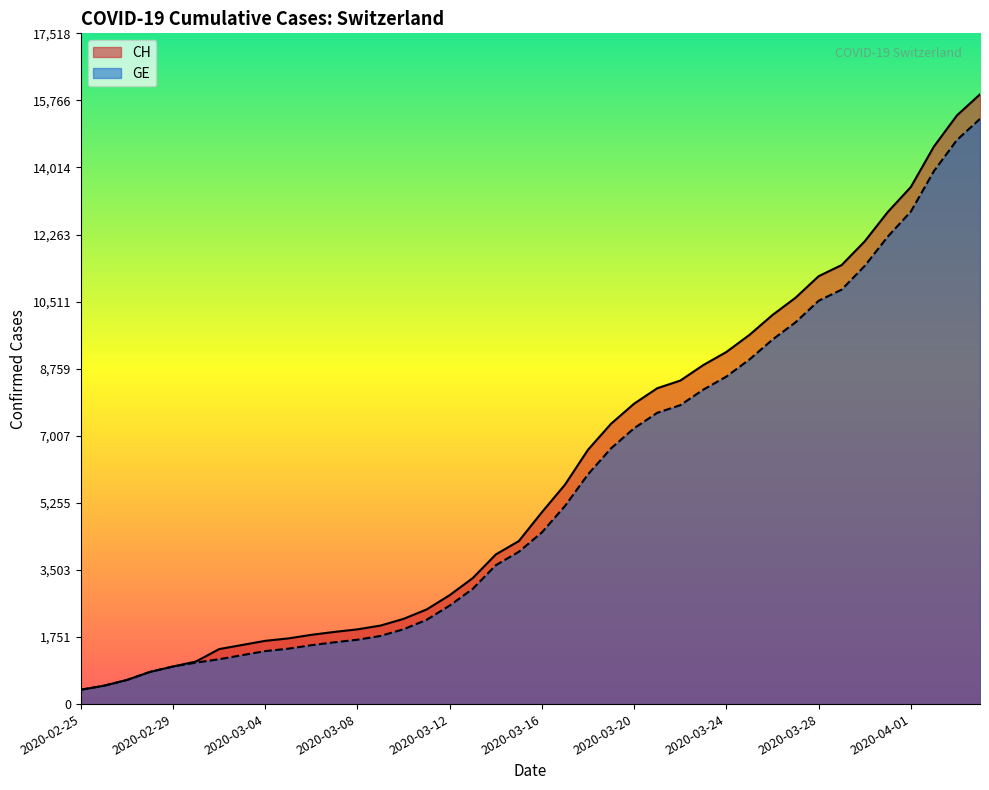

Between 2020-04-04 and 2020-03-29, which is larger?

2020-04-04